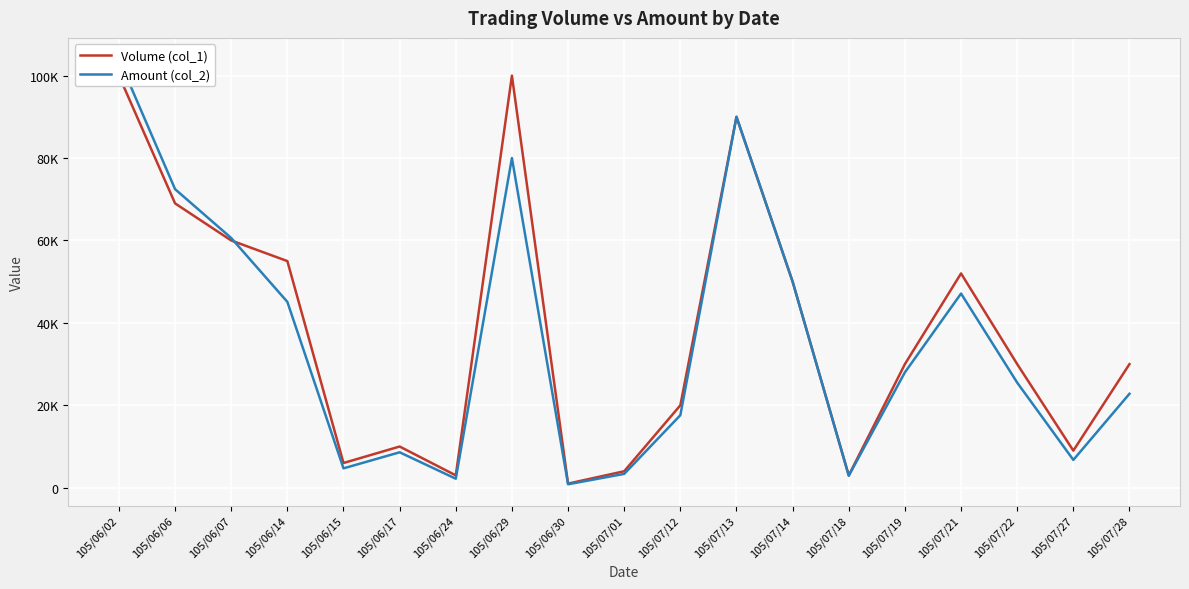

At how many categories does at least one series exceed 94002?

2